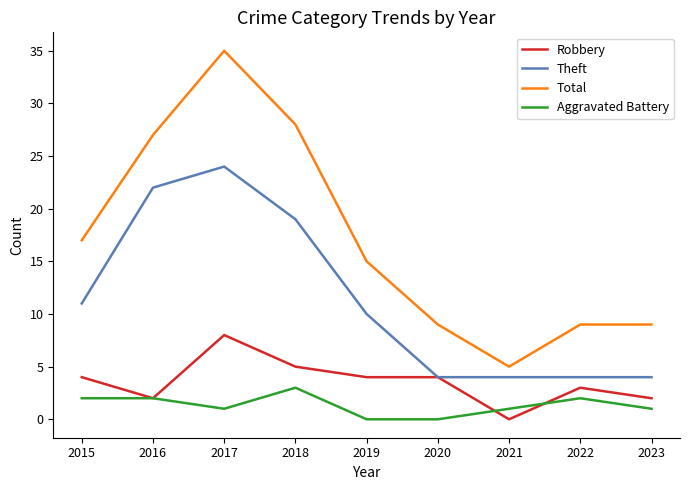

True or false: Total and Robbery cross at least once.

False